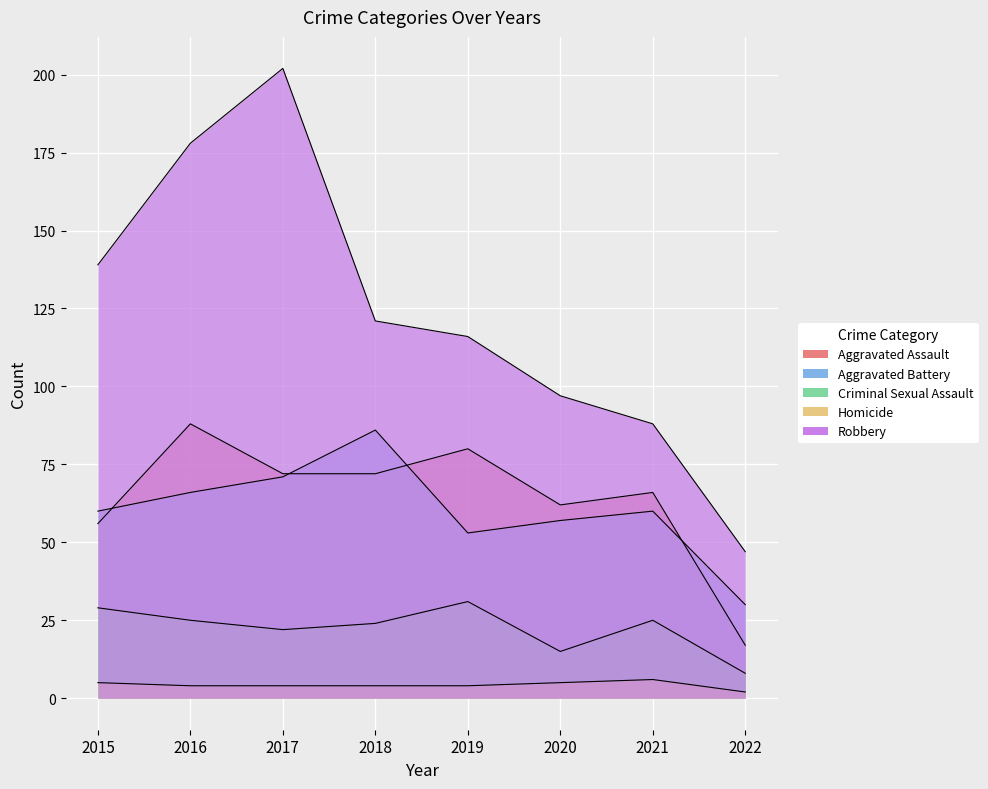

What is the value of the Aggravated Battery point at the 3rd from the left?

71